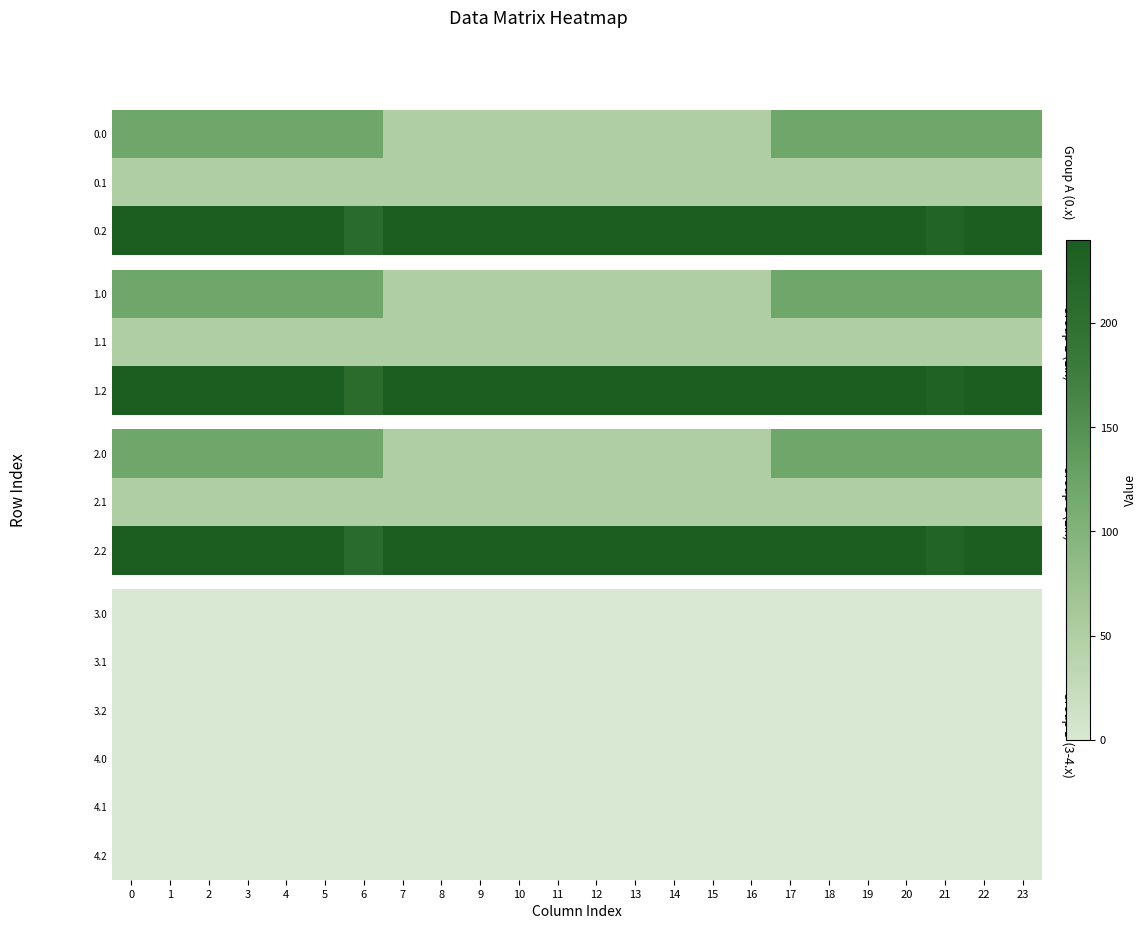

The 2.0 series shows 50.2 at 15. True or false?

True